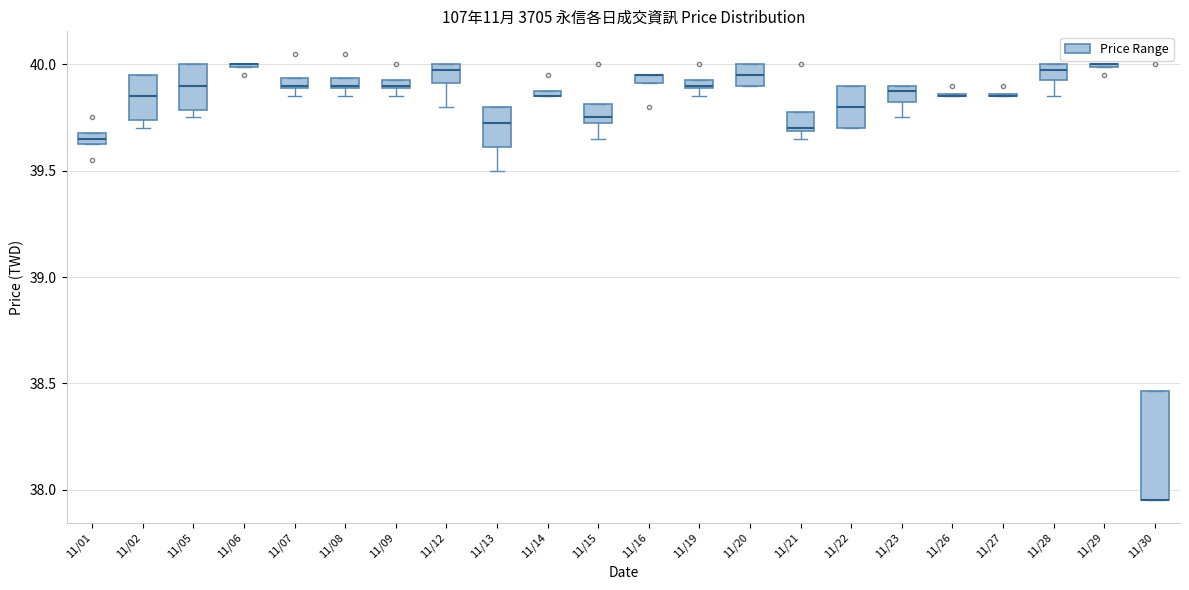

Comparing the boxes themselves (not the whiskers), which one is the tallest?

11/30